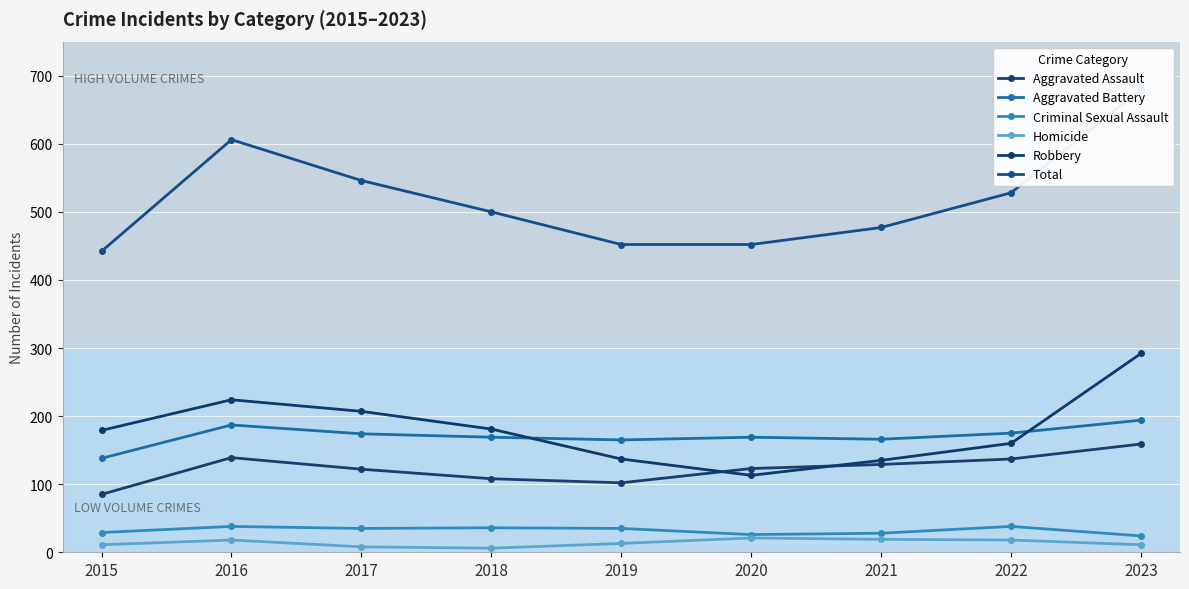

Which series has the largest total across all categories?

Total